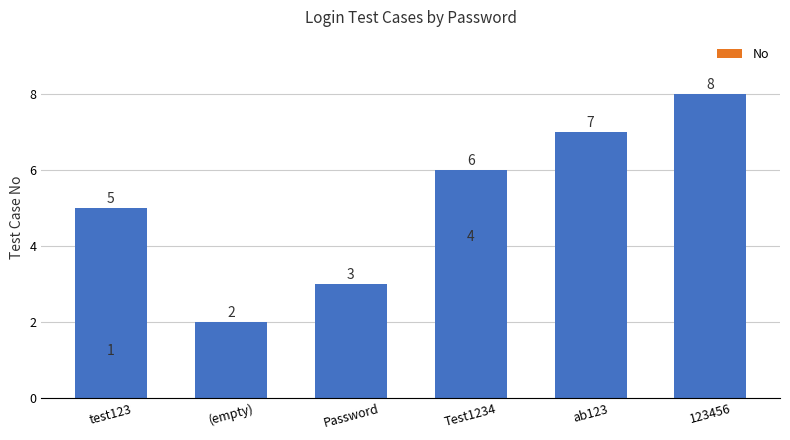

What is the average value?

4